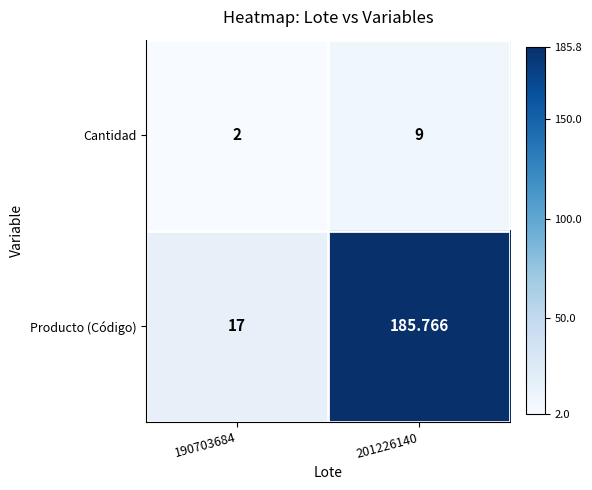

Rank the series by their average value, from lowest to highest.

Cantidad, Producto (Código)